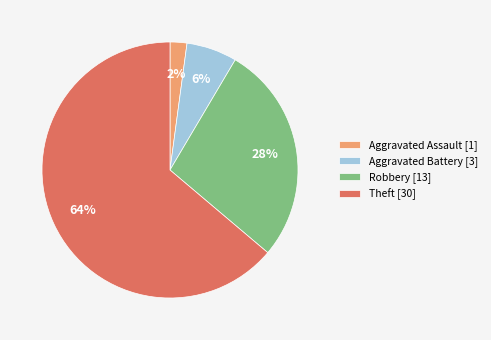

To the nearest percent, what is the average slice percentage?

25%